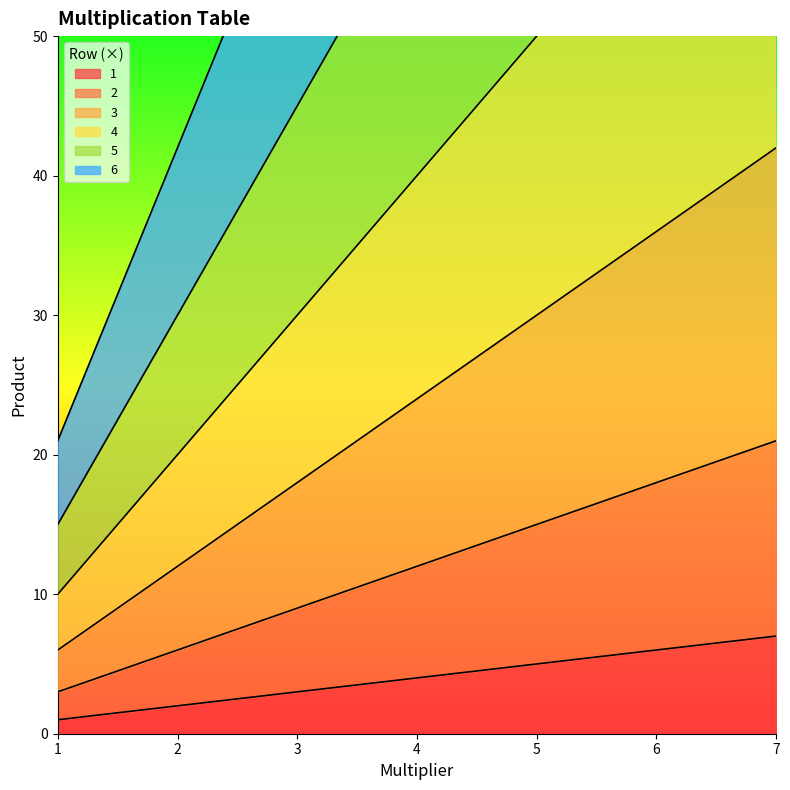

The value of 1 at 5 is 9. True or false?

False